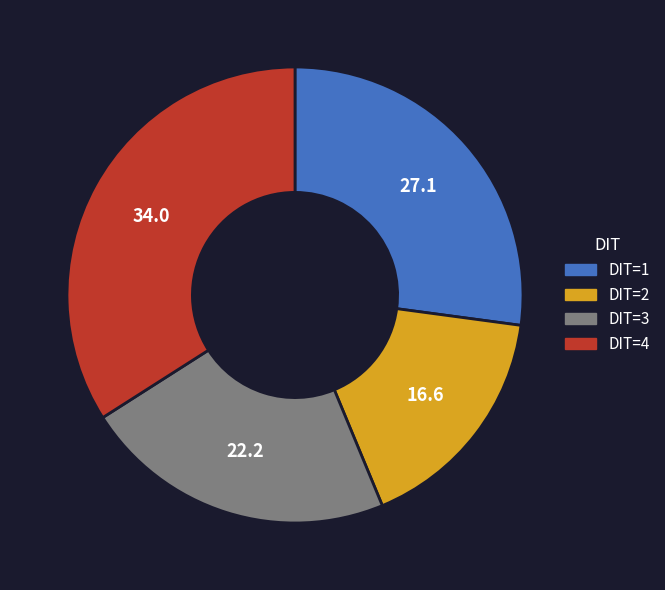

Rank the categories by value from lowest to highest.

DIT=2, DIT=3, DIT=1, DIT=4